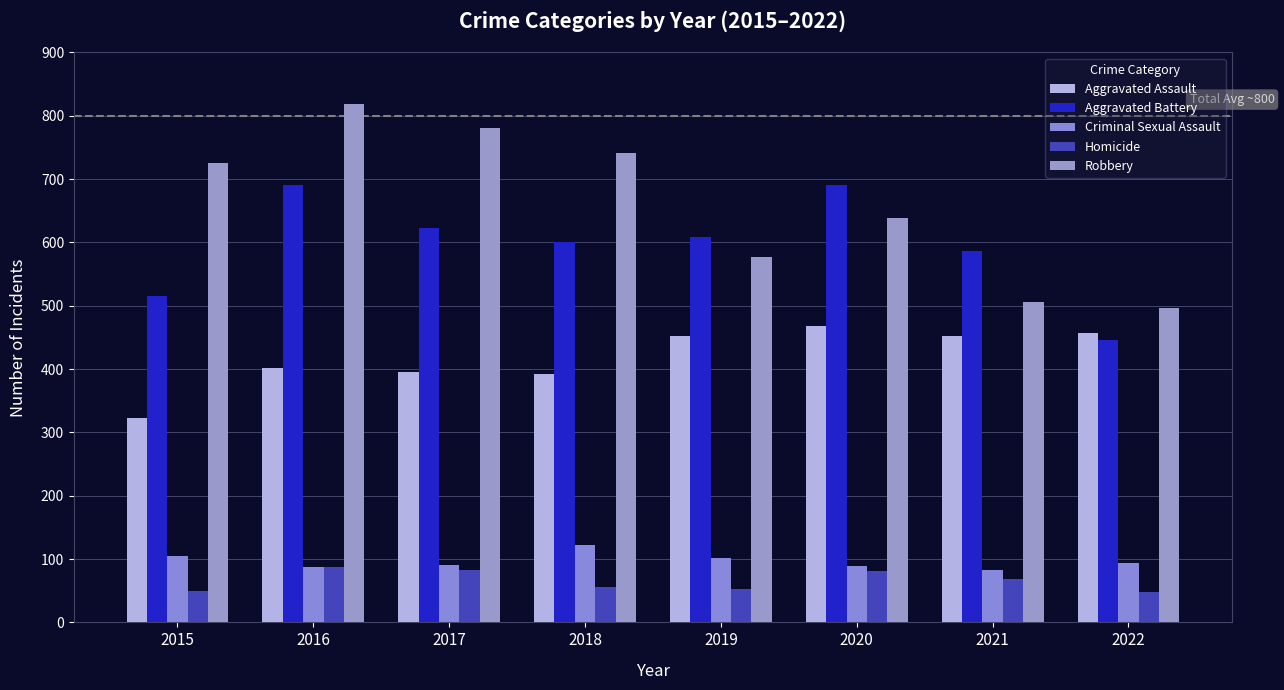

Rank the series at 2015 from lowest to highest value.

Homicide, Criminal Sexual Assault, Aggravated Assault, Aggravated Battery, Robbery